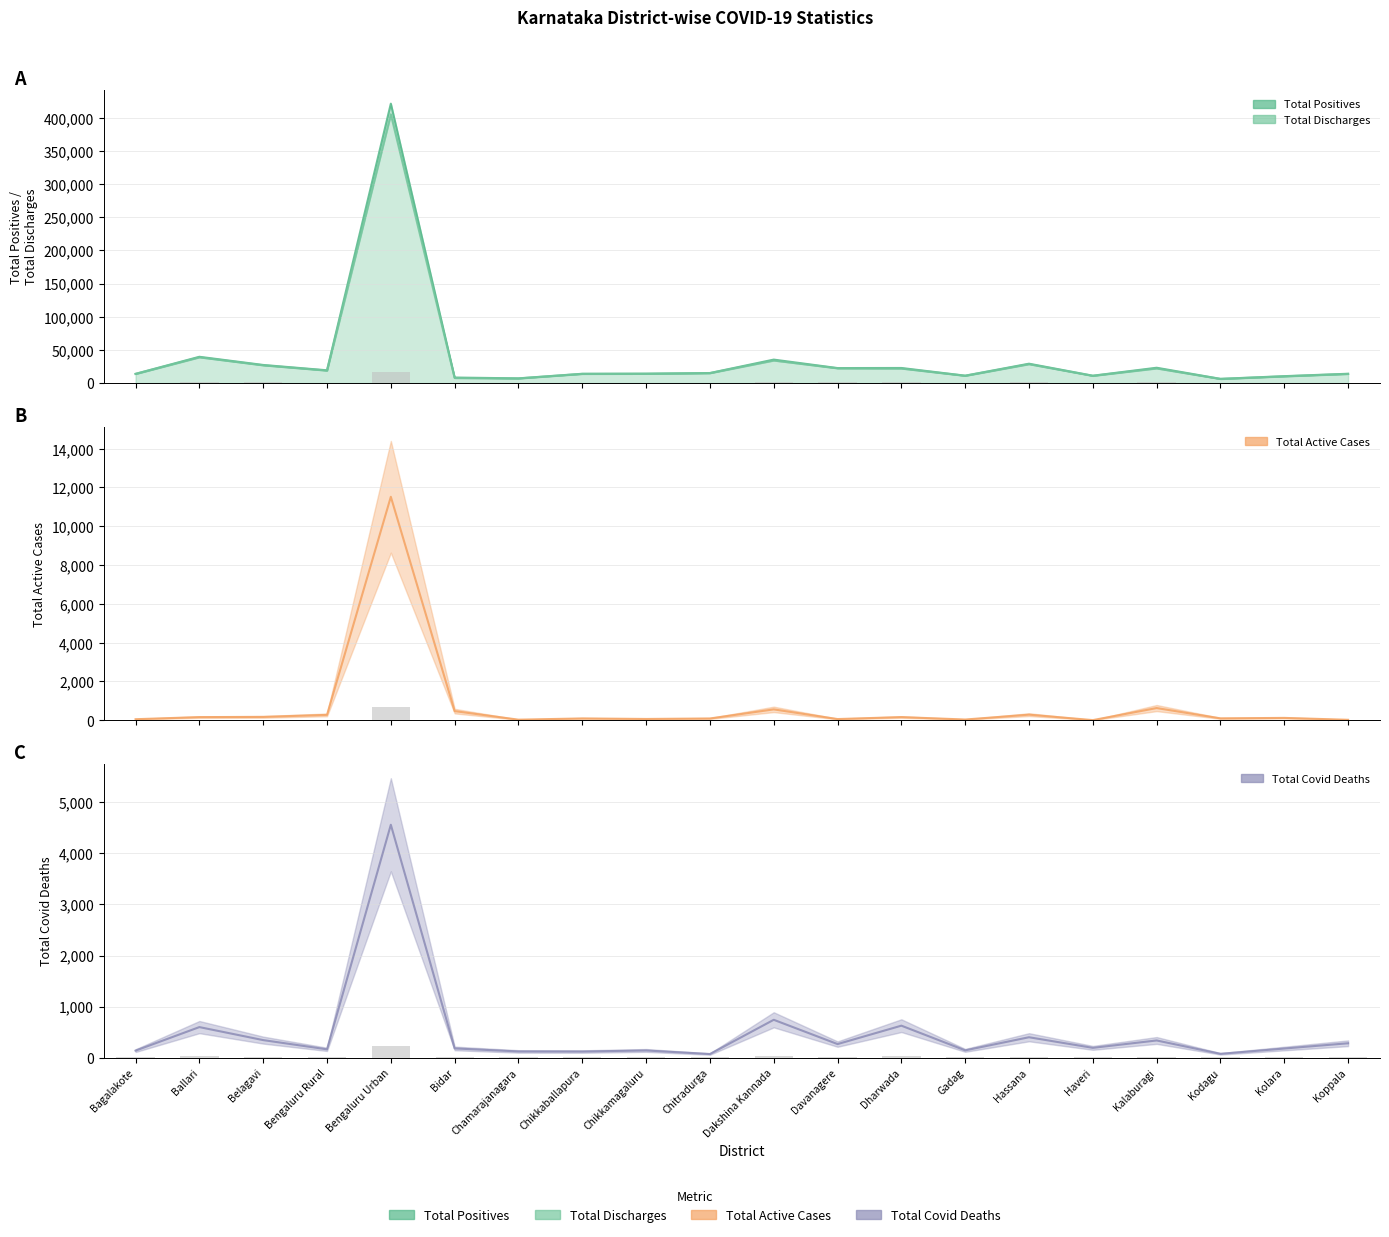

What is the maximum value shown in the chart?

11520